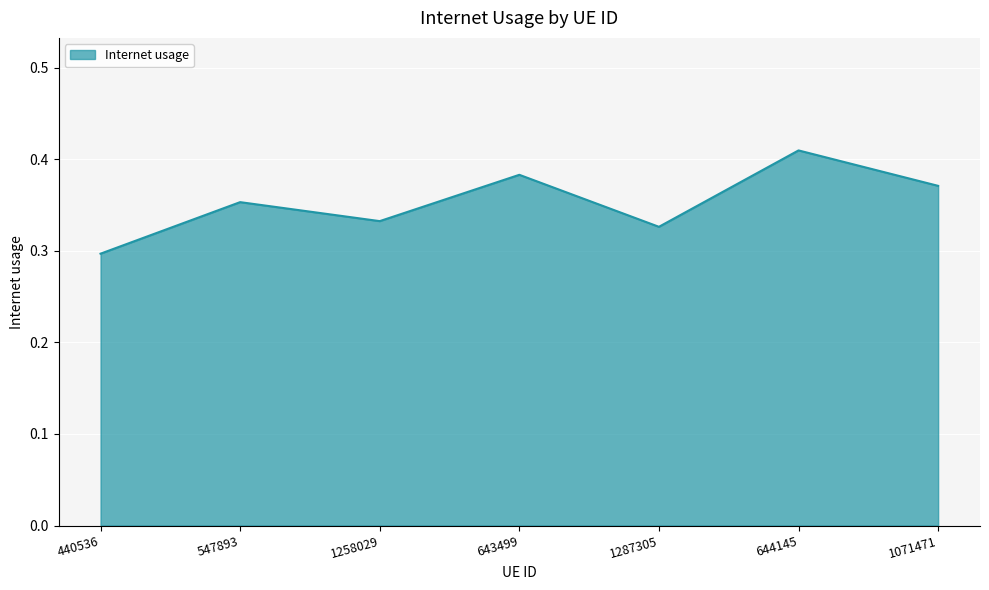

At which label is the value closest to 0?

440536